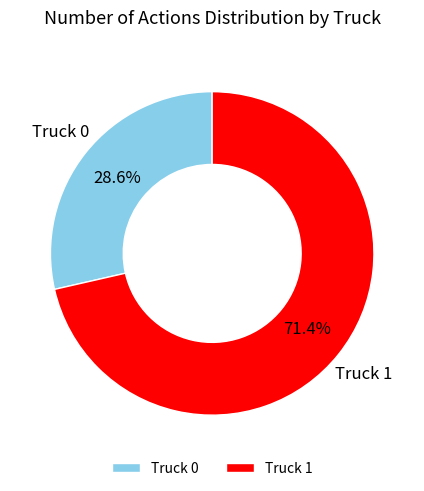

Which slice represents more than half of the pie?

Truck 1